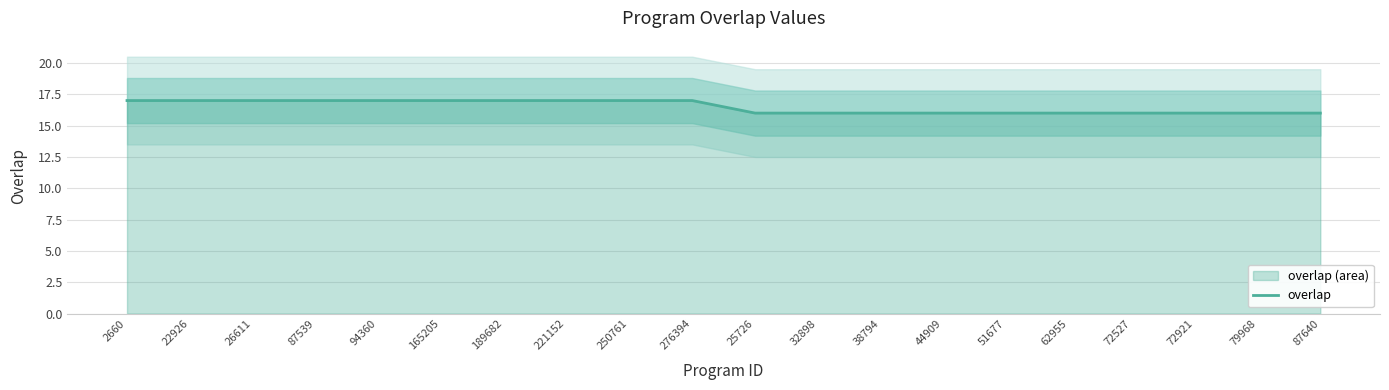

List the labels in order of value, largest first.

2660, 22926, 26611, 87539, 94360, 165205, 189682, 221152, 250761, 276394, 25726, 32898, 38794, 44909, 51677, 62955, 72527, 72921, 79968, 87640